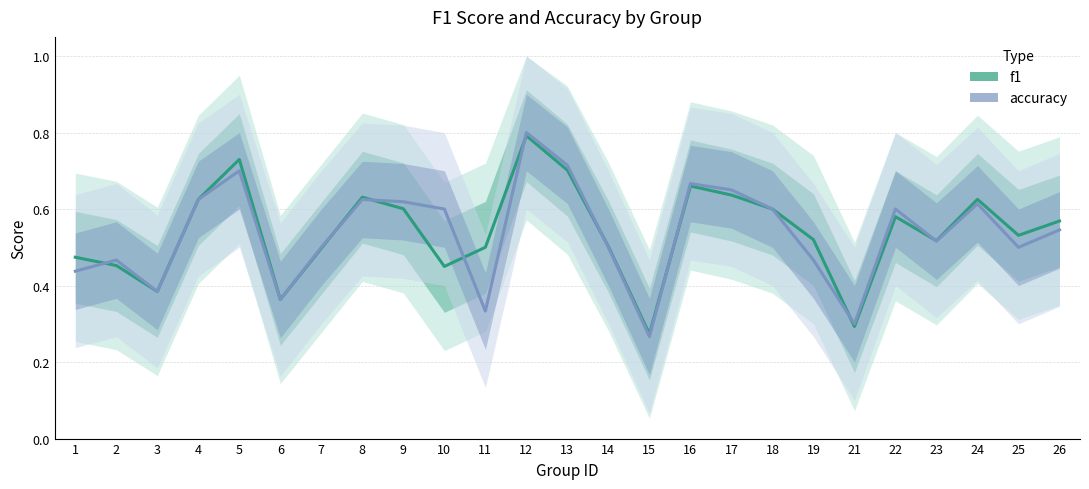

After their last crossing, which series has the higher values: f1 or accuracy?

f1